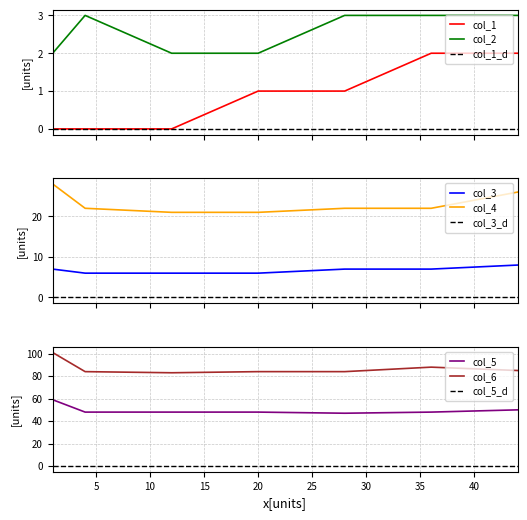

What is the minimum value for col_3?

6